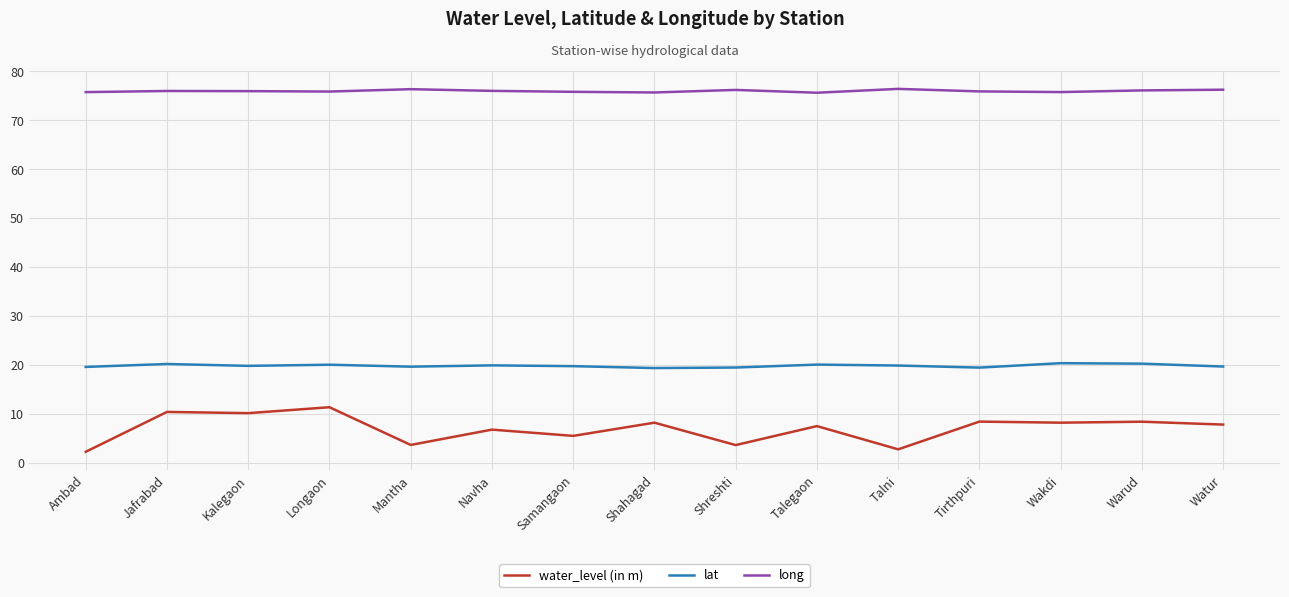

At Shahagad, list the series in order from largest to smallest.

long, lat, water_level (in m)